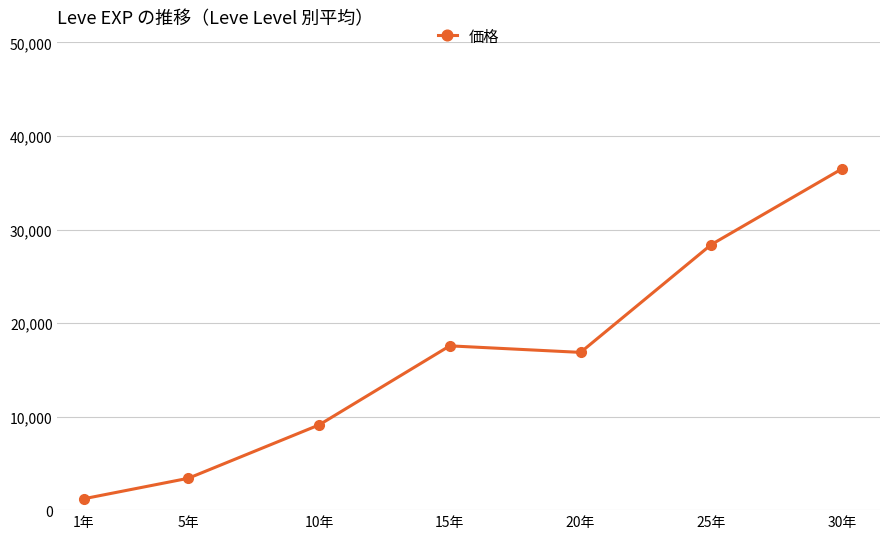

Approximately how many times larger is the value at 25年 compared to 10年?

3.1